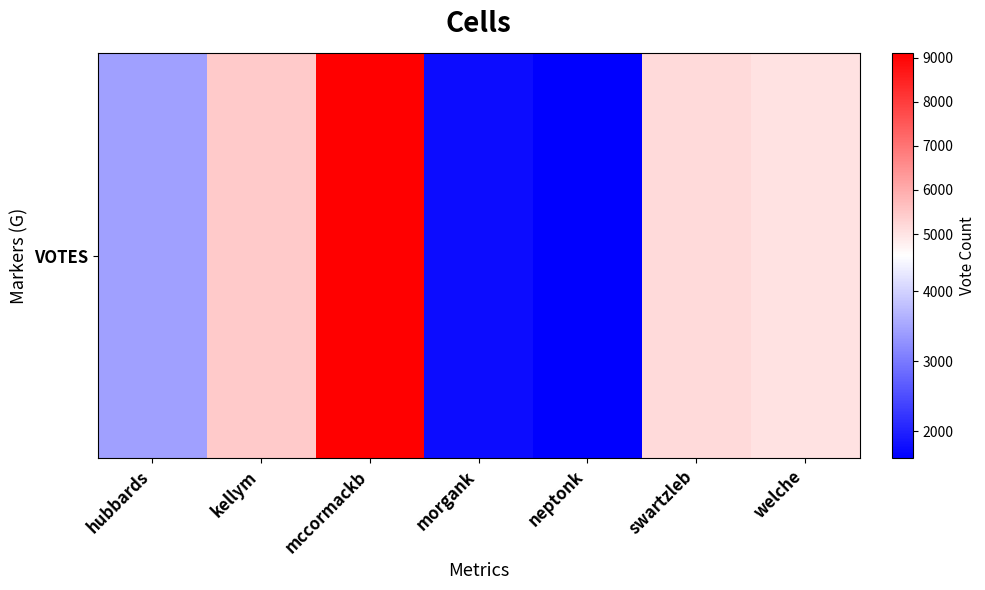

List the labels in order of value, smallest first.

neptonk, morgank, hubbards, welche, swartzleb, kellym, mccormackb